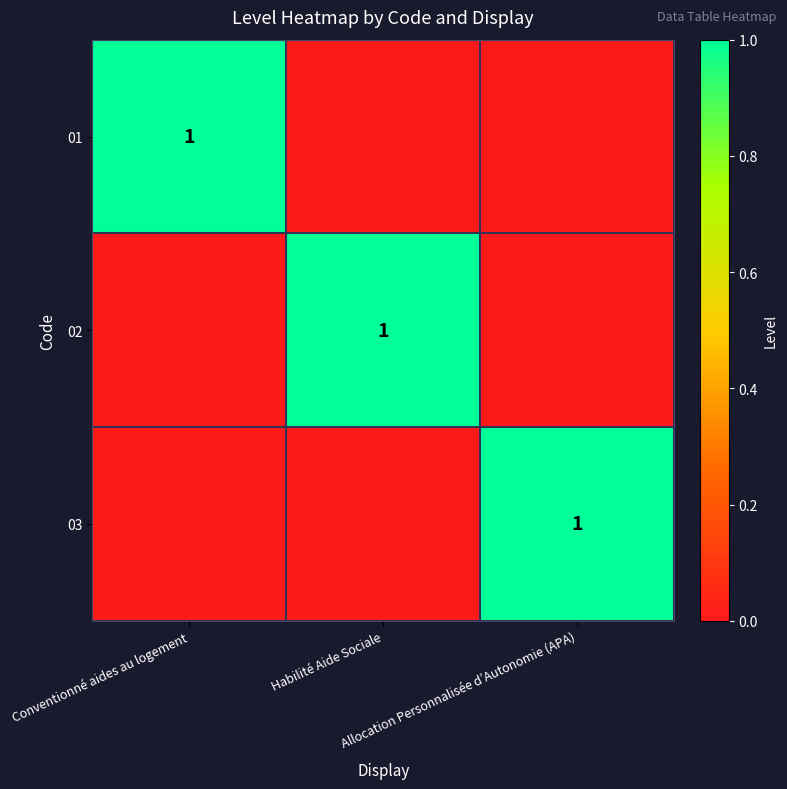

How many values in the 02 series exceed 0?

1